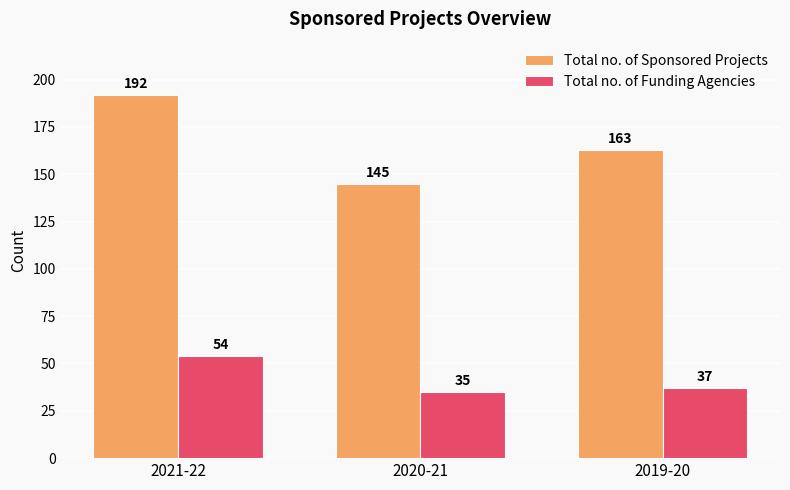

What is the spread (max minus min) of values at 2021-22?

138